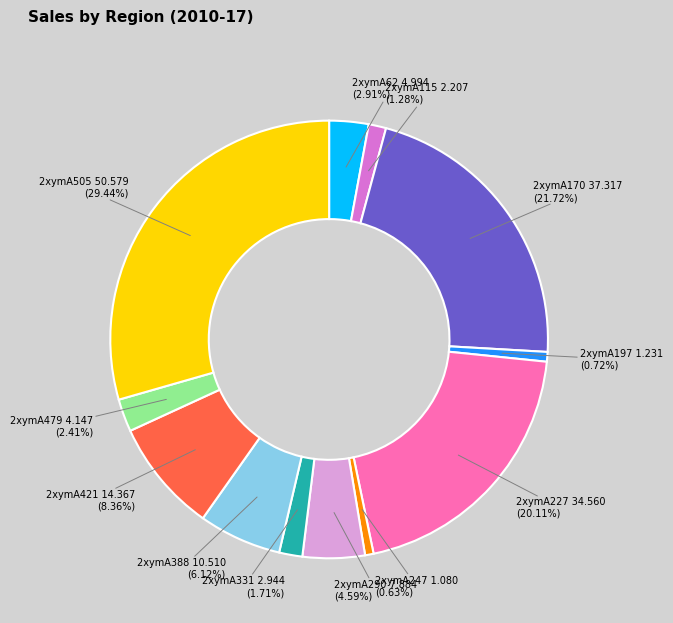

Which slice is the largest?

2xymA505